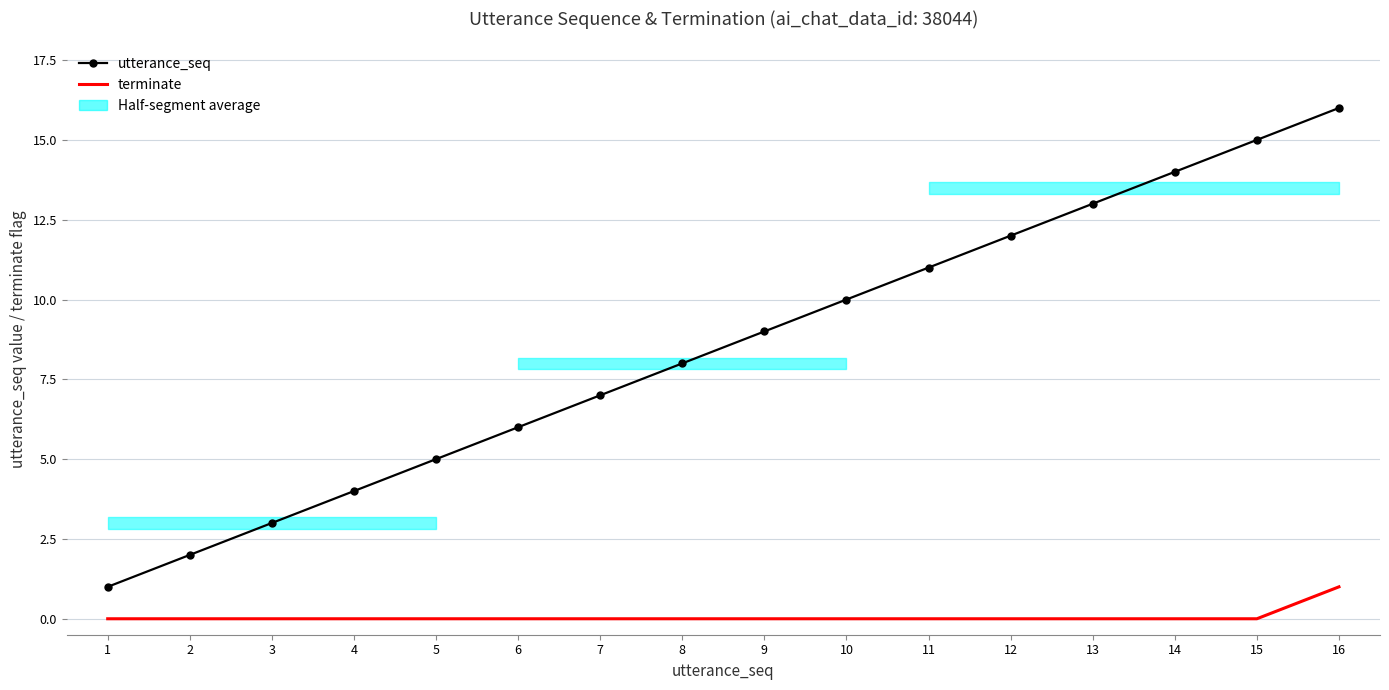

Reading right to left, extract all data points from this chart.

utterance_seq: 16=16	15=15	14=14	13=13	12=12	11=11	10=10	9=9	8=8	7=7	6=6	5=5	4=4	3=3	2=2	1=1
terminate: 16=1	15=0	14=0	13=0	12=0	11=0	10=0	9=0	8=0	7=0	6=0	5=0	4=0	3=0	2=0	1=0